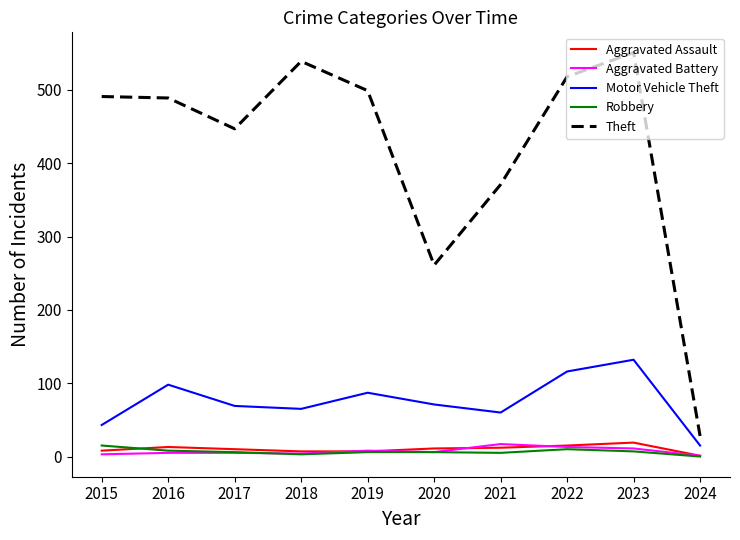

True or false: Motor Vehicle Theft has a value of 19 at 2021.

False